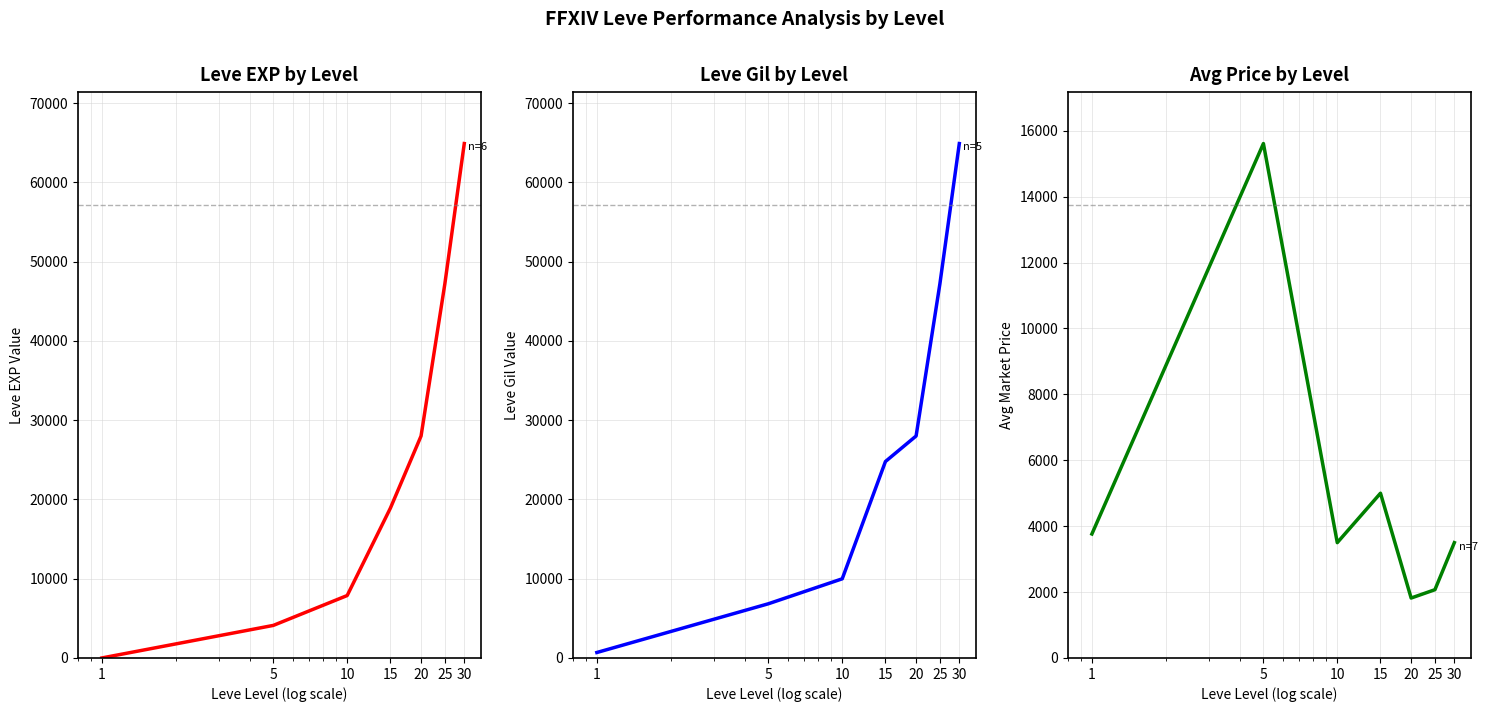

What is the difference between the highest and lowest values at 5?

11501